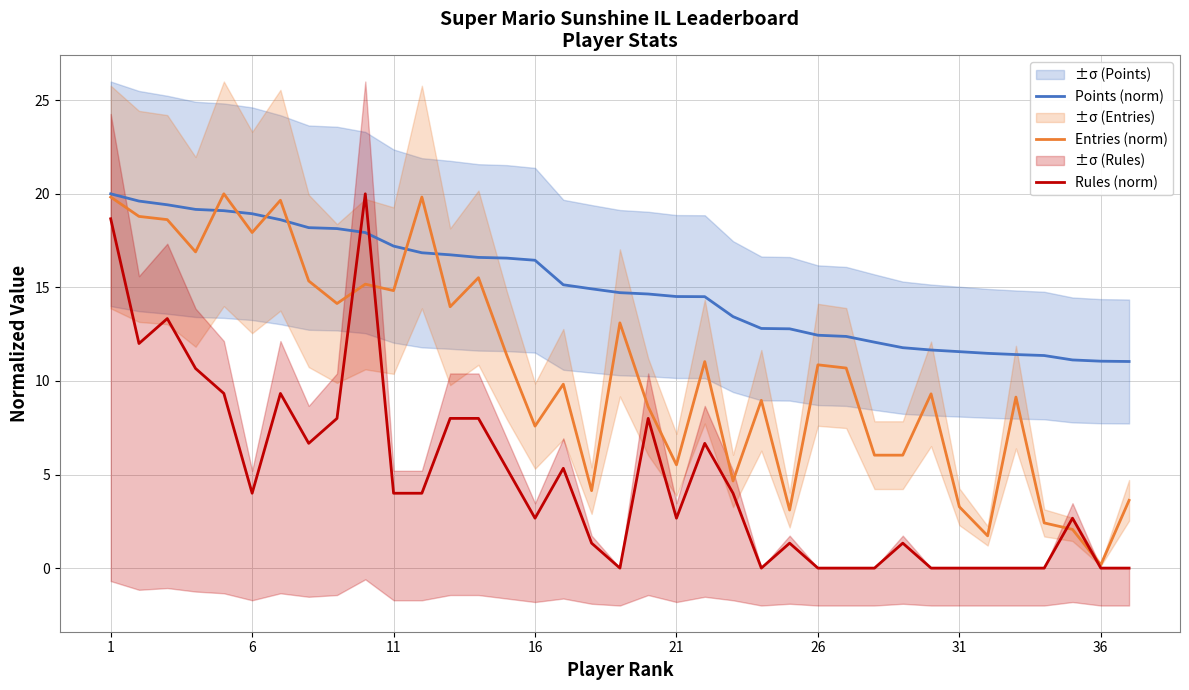

True or false: Entries (norm) has a value of 17.9 at 6.

True